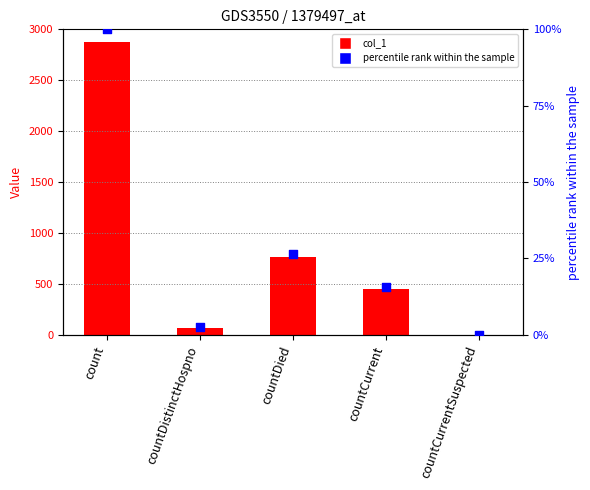

Which series has the largest total across all categories?

col_1